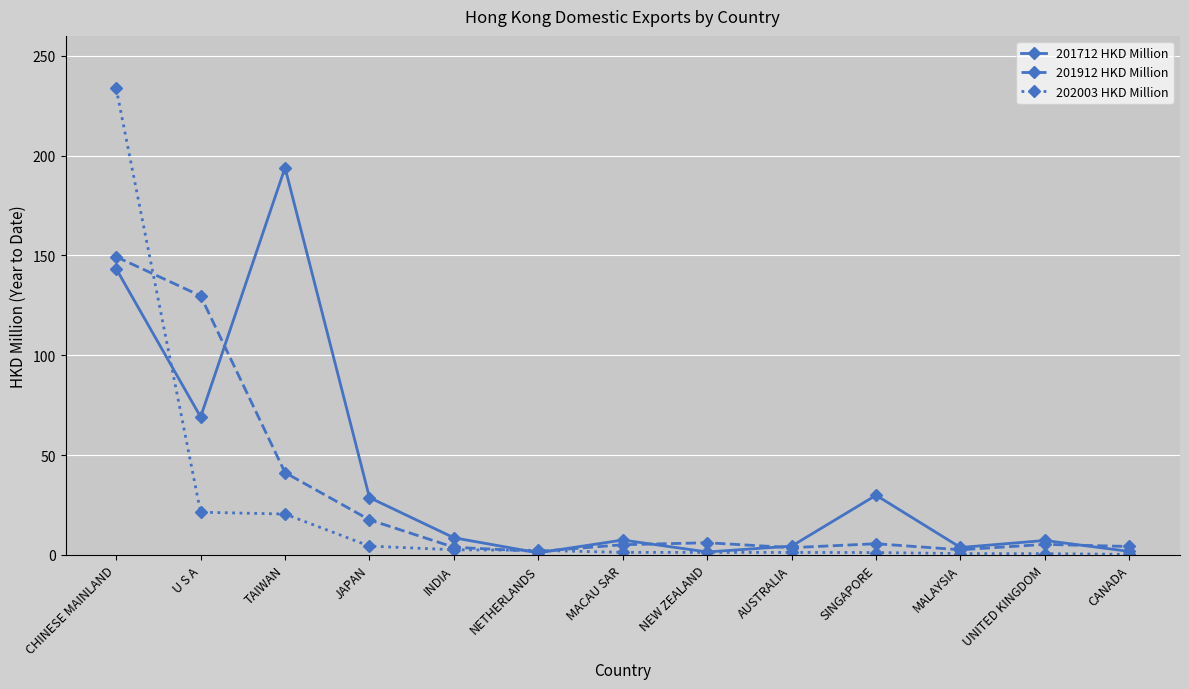

What is the label of the 9th point from the left?

AUSTRALIA